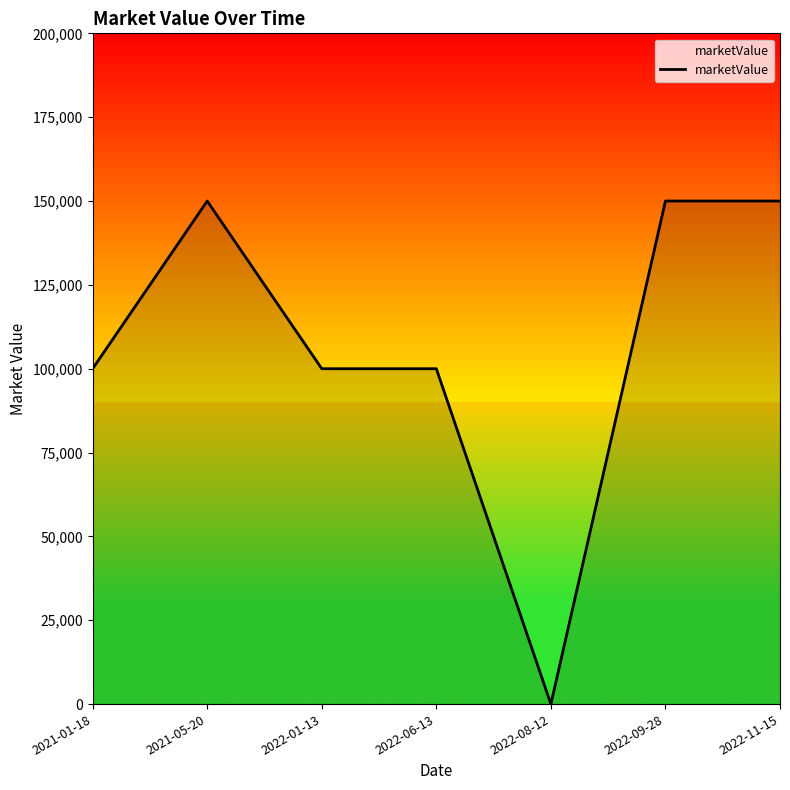

The chart shows a value of 79142 at 2022-08-12. True or false?

False